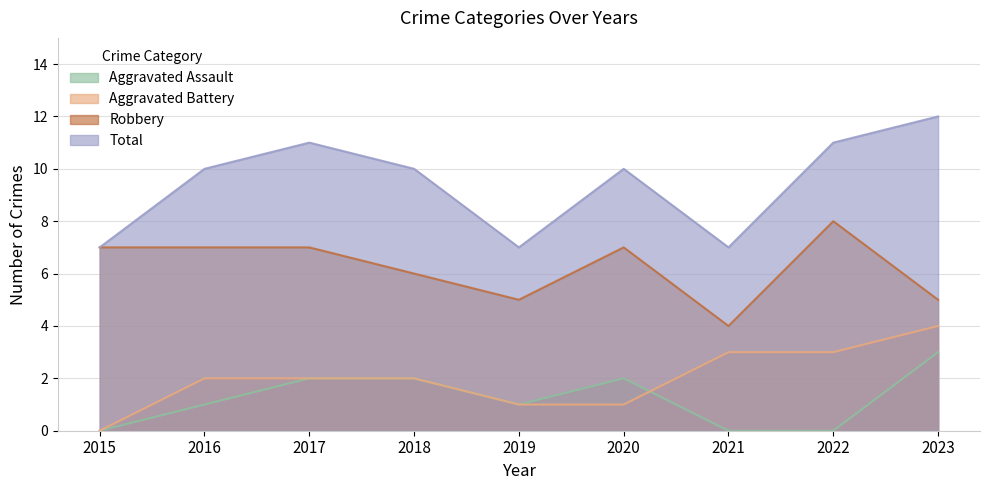

Which series changed the most between 2015 and 2018?

Total